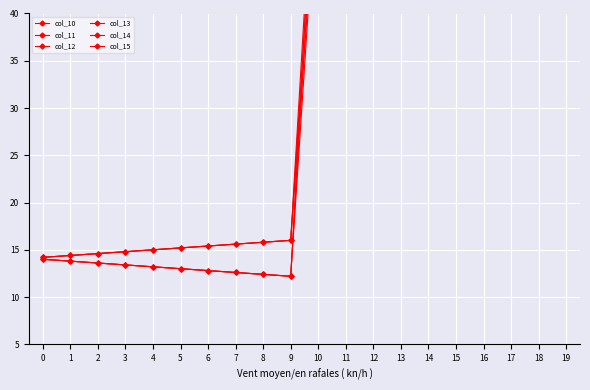

What is the difference between the col_10 values at 0 and 7?

1.4